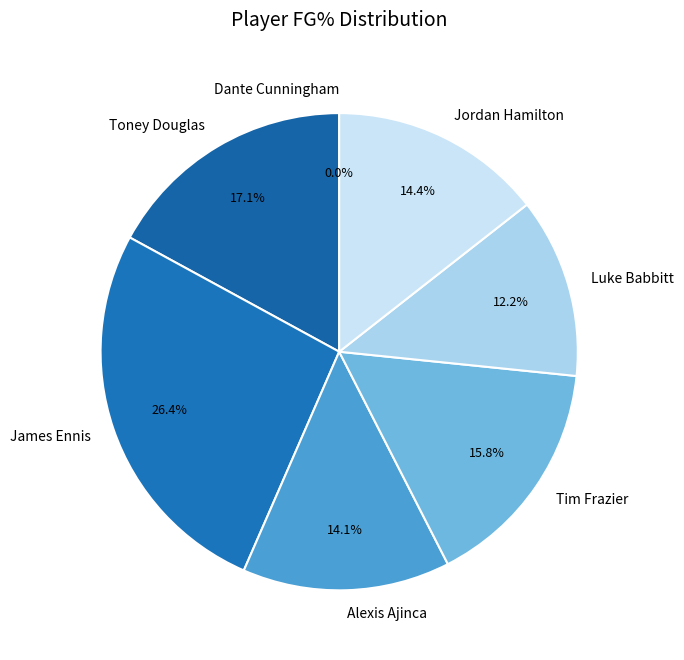

Between Dante Cunningham and Tim Frazier, which is larger?

Tim Frazier